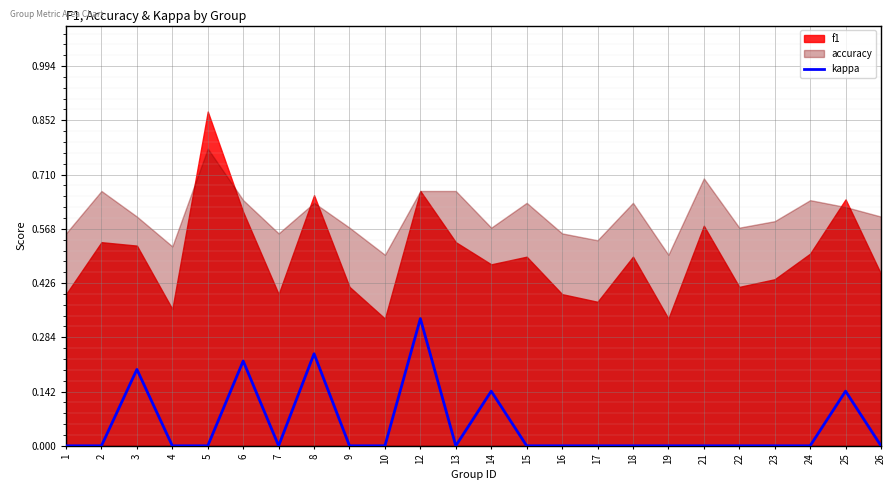

Is it true that kappa equals 0.0 at 15?

True